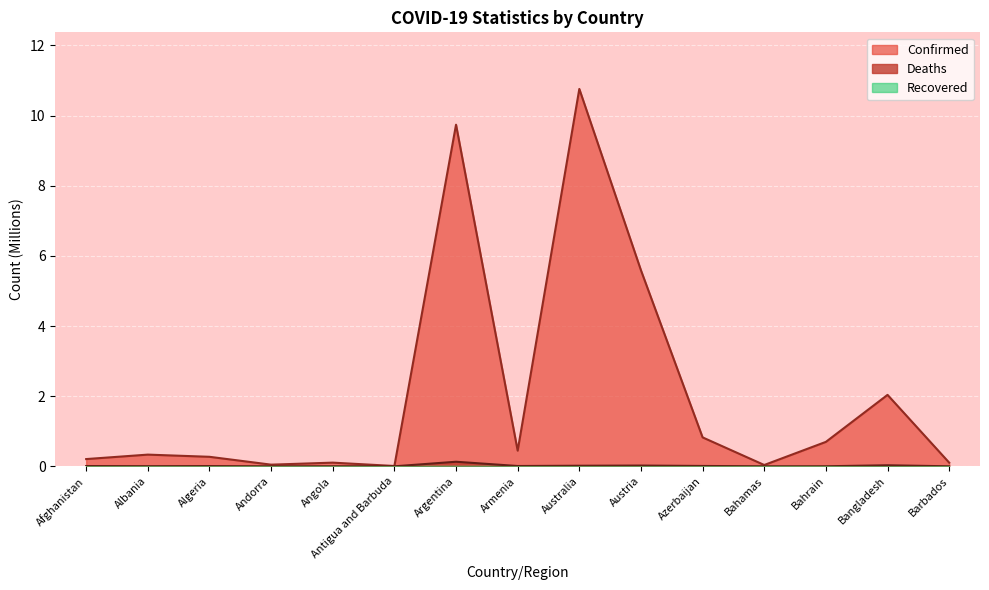

Which category has the lowest value across all series?

Antigua and Barbuda